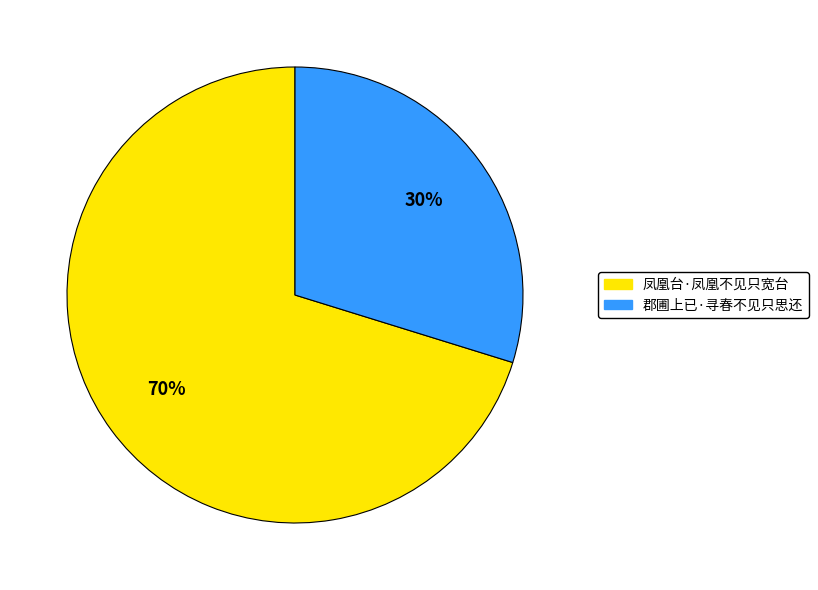

Is there any slice that represents more than half of the pie?

Yes